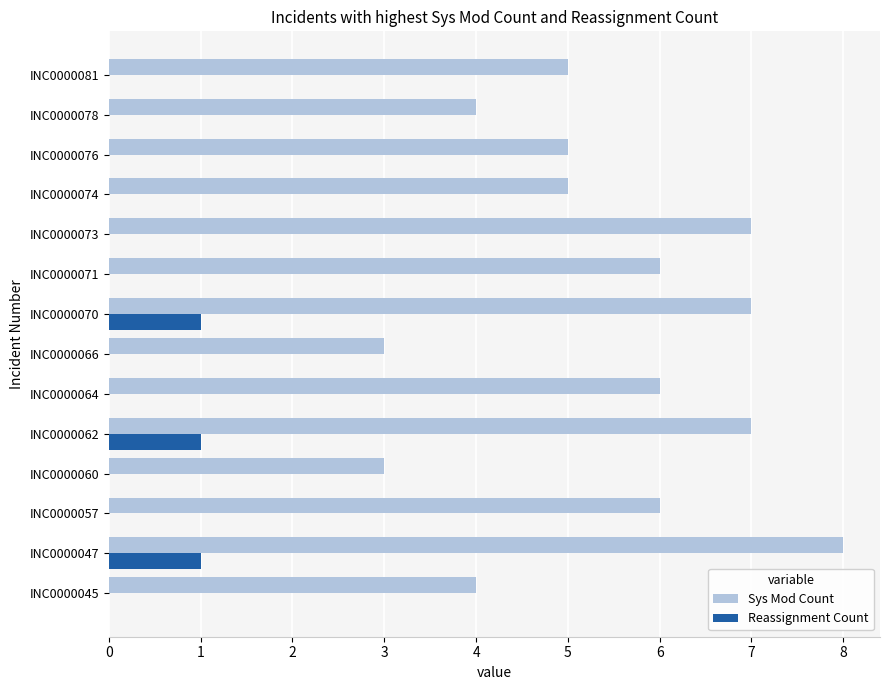

Between INC0000060 and INC0000070, which series saw the biggest shift?

Sys Mod Count